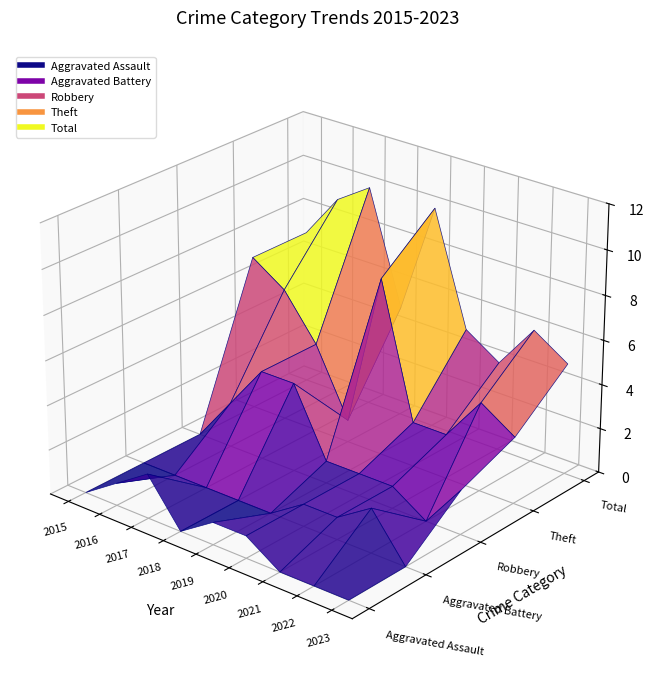

What are all the series names shown in the legend?

Aggravated Assault, Aggravated Battery, Robbery, Theft, Total